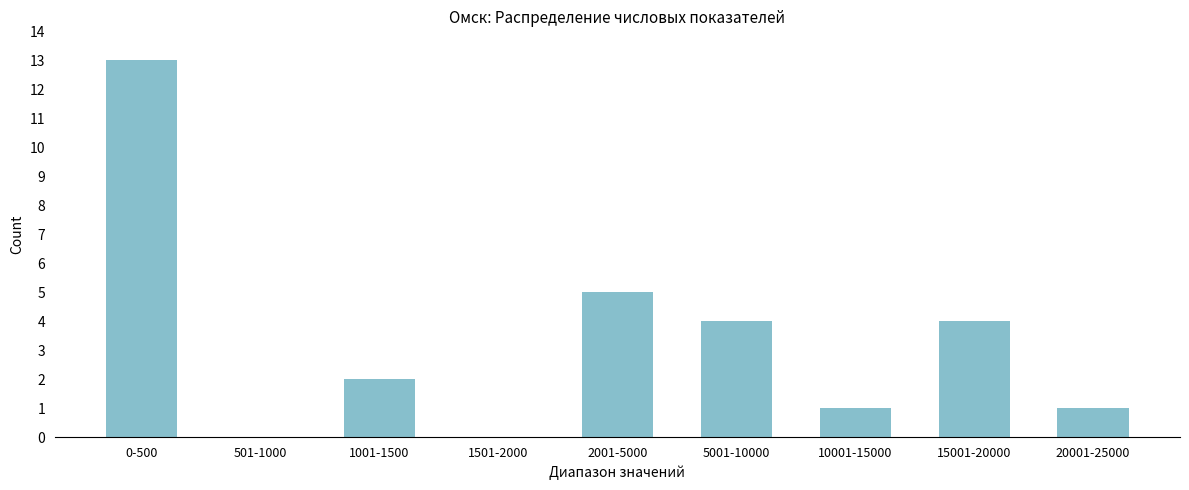

Reading left to right, list all the values displayed in this chart.

0-500=13	501-1000=0	1001-1500=2	1501-2000=0	2001-5000=5	5001-10000=4	10001-15000=1	15001-20000=4	20001-25000=1